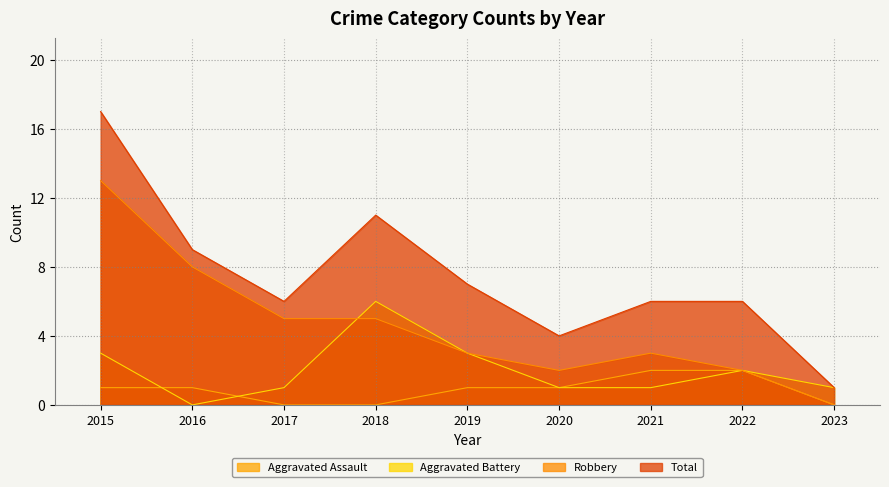

Between 2019 and 2020, which series saw the biggest shift?

Total